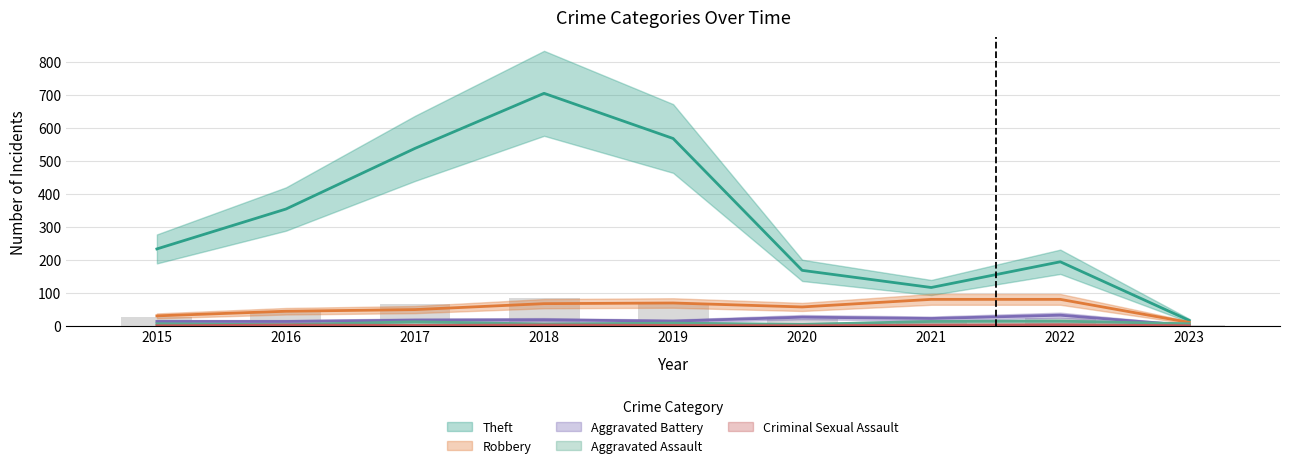

At which category does the chart reach its peak across all series?

2018